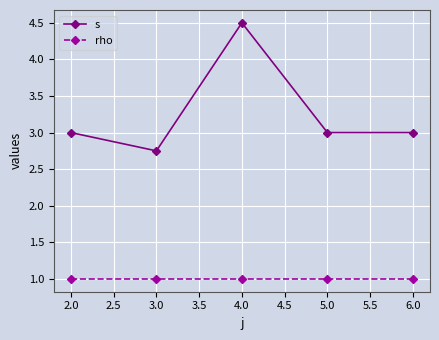

Which series has the largest range (max minus min)?

s